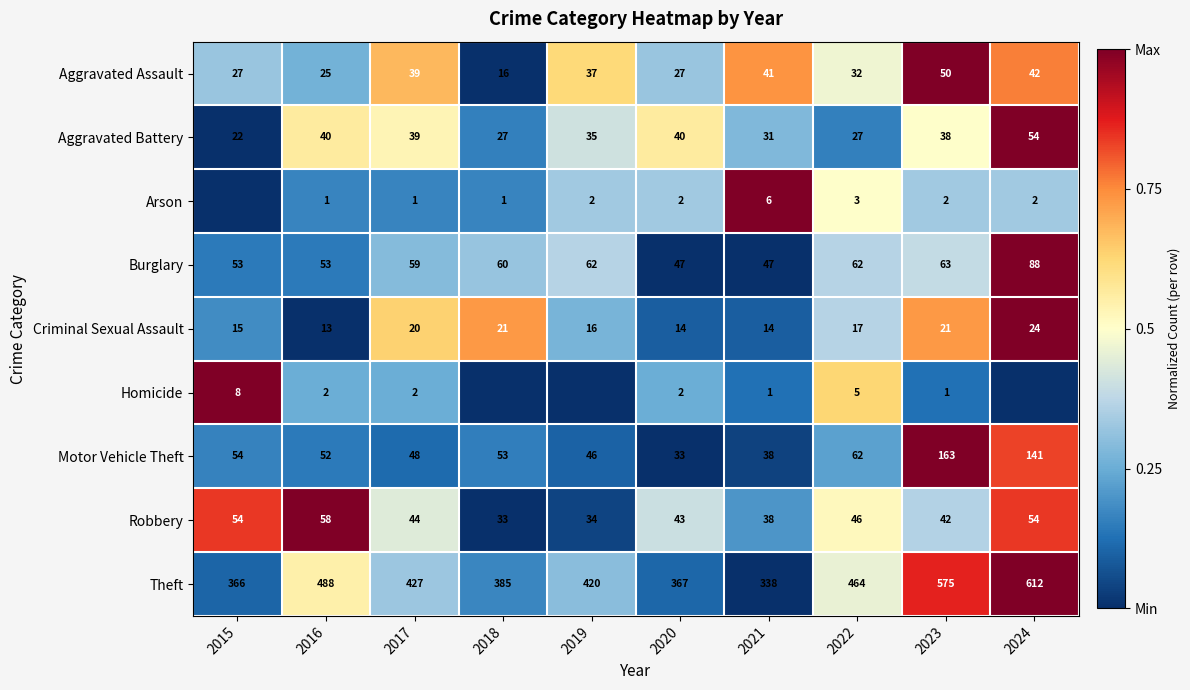

What is the difference between the maximum and minimum values in the Robbery series?

25